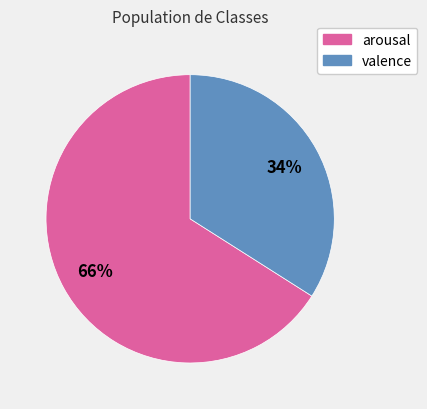

Which has a higher value, valence or arousal?

arousal